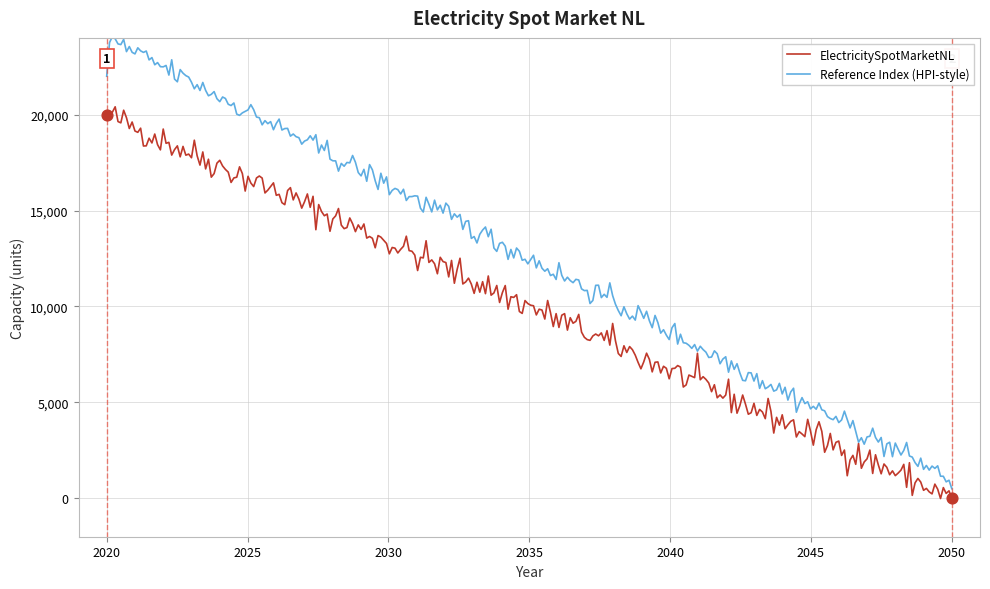

Which series has the largest range (max minus min)?

Reference Index (HPI-style)